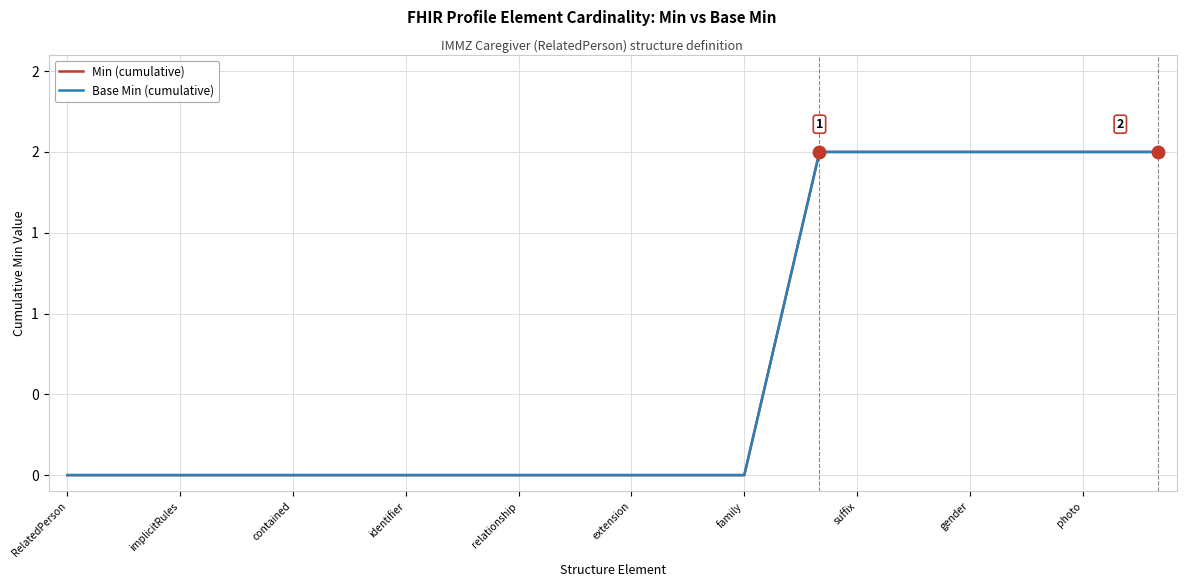

True or false: Base Min (cumulative) and Min (cumulative) cross at least once.

False